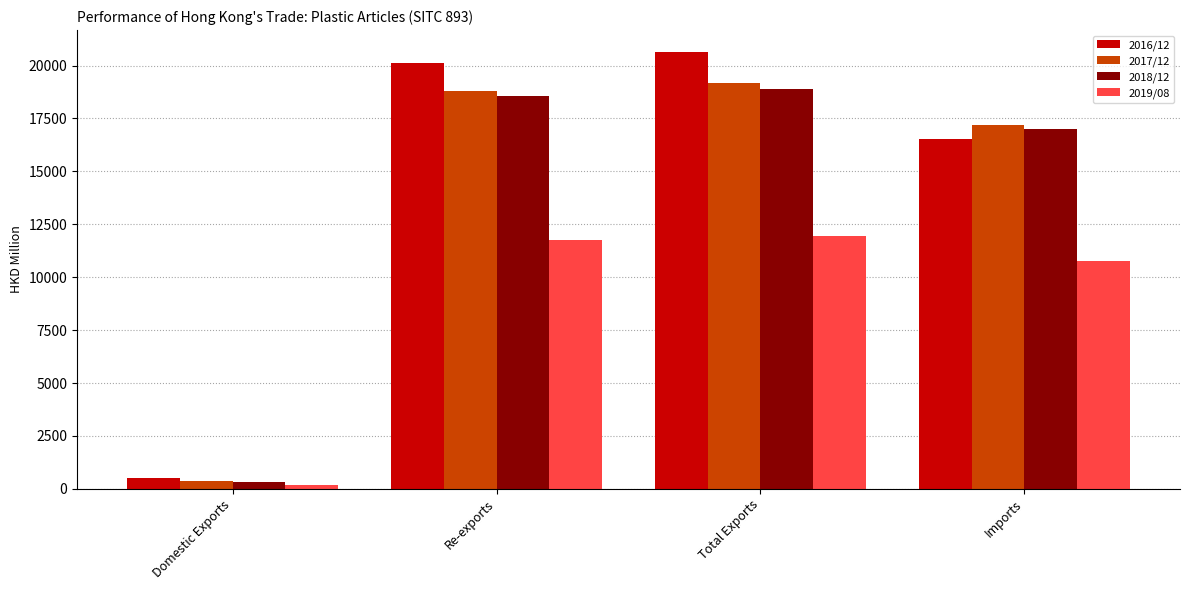

At which label does 2019/08 first exceed 11756?

Re-exports